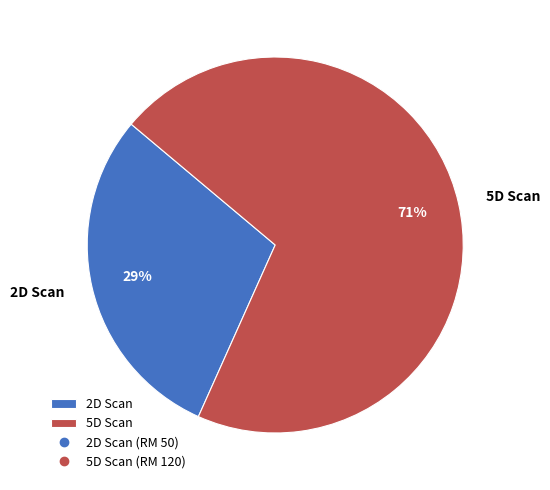

To the nearest percent, what is the average slice percentage?

50%